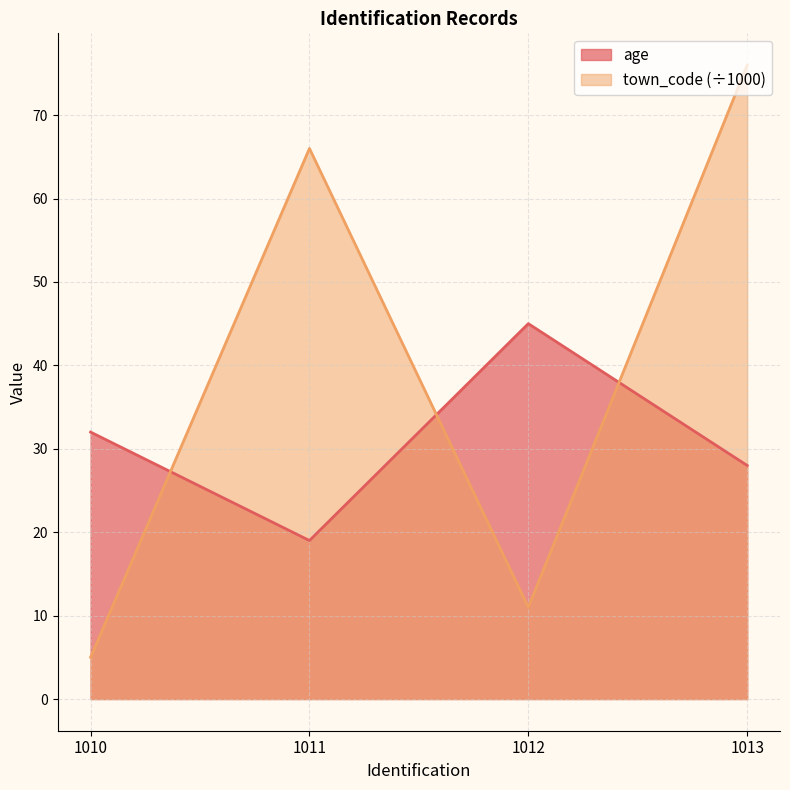

Where is the first local maximum for age?

1012